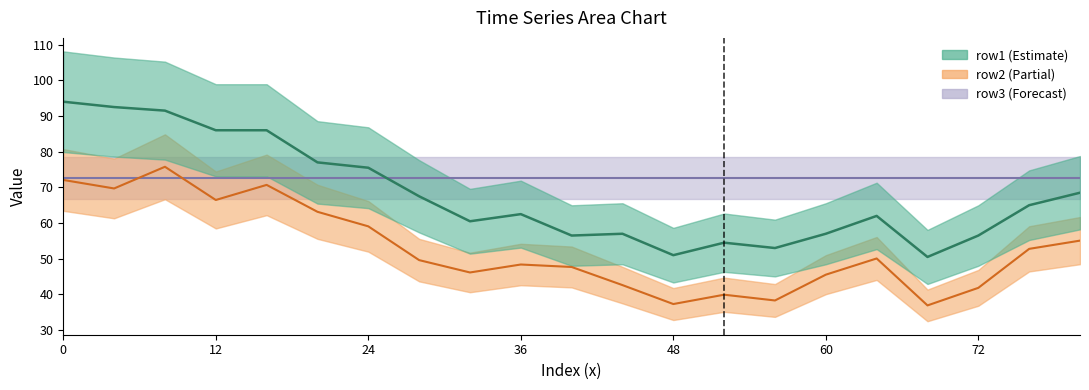

How many times do row2 and row3 cross each other?

2